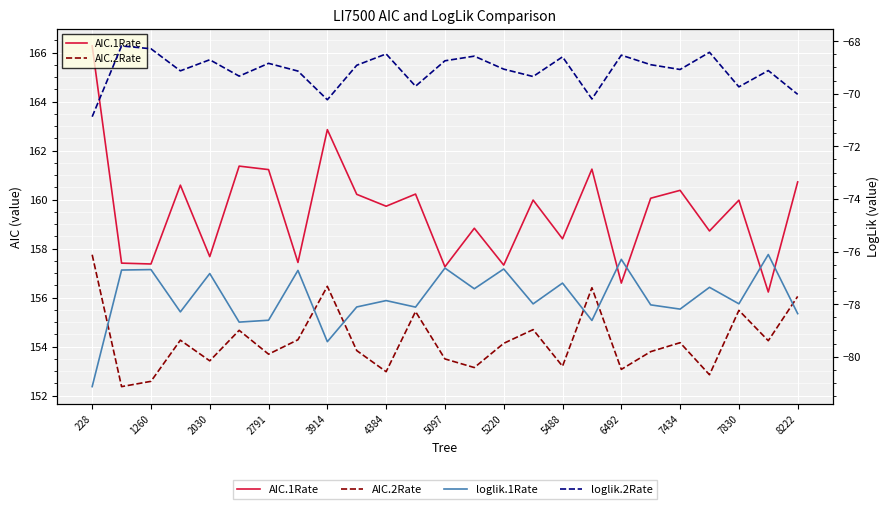

Where is loglik.1Rate nearest to the value -78?

15